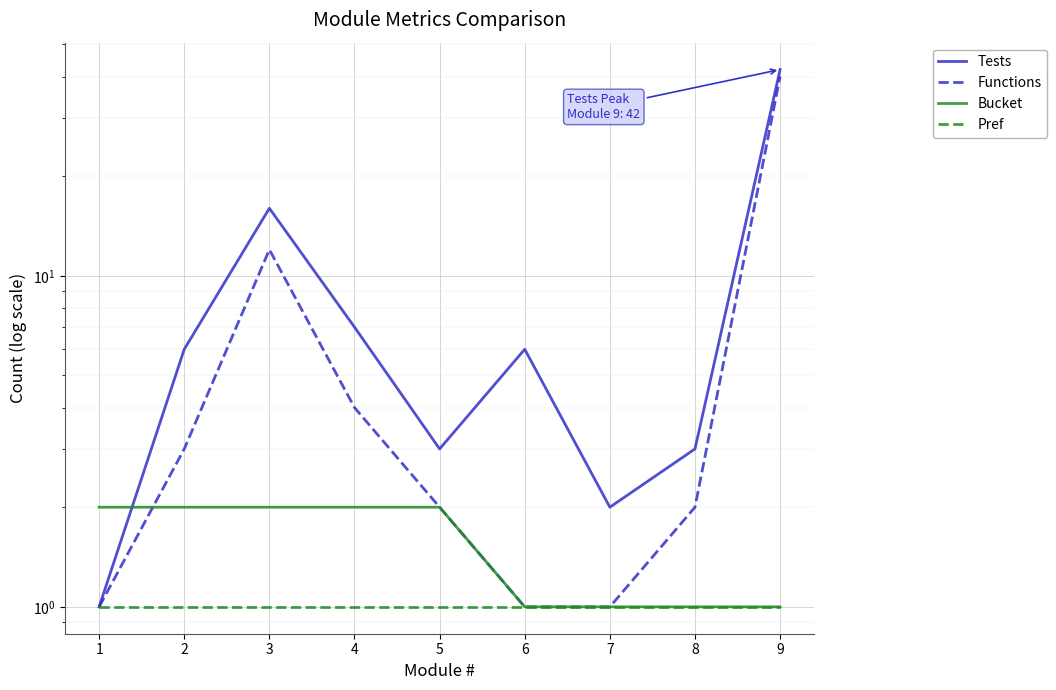

List the series in order of their peak value, highest first.

Tests, Functions, Bucket, Pref